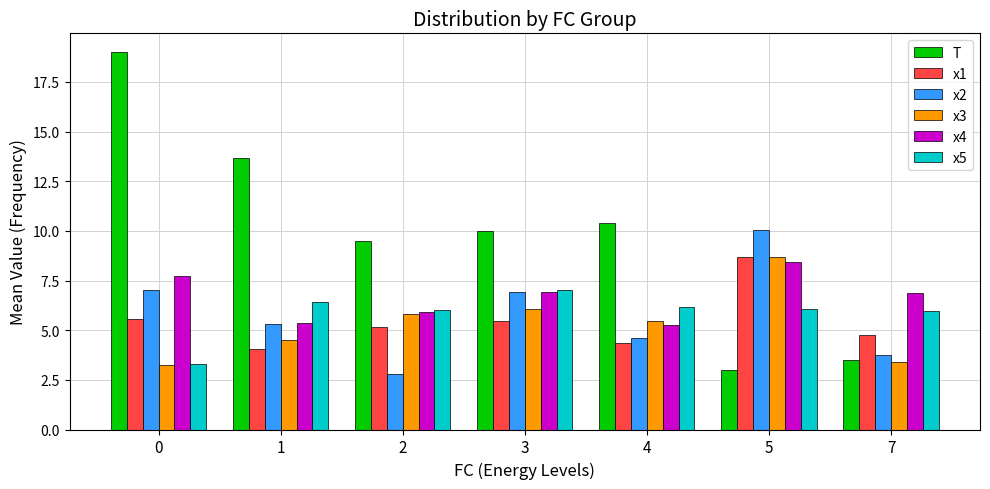

What is the maximum value shown in the chart?

19.0